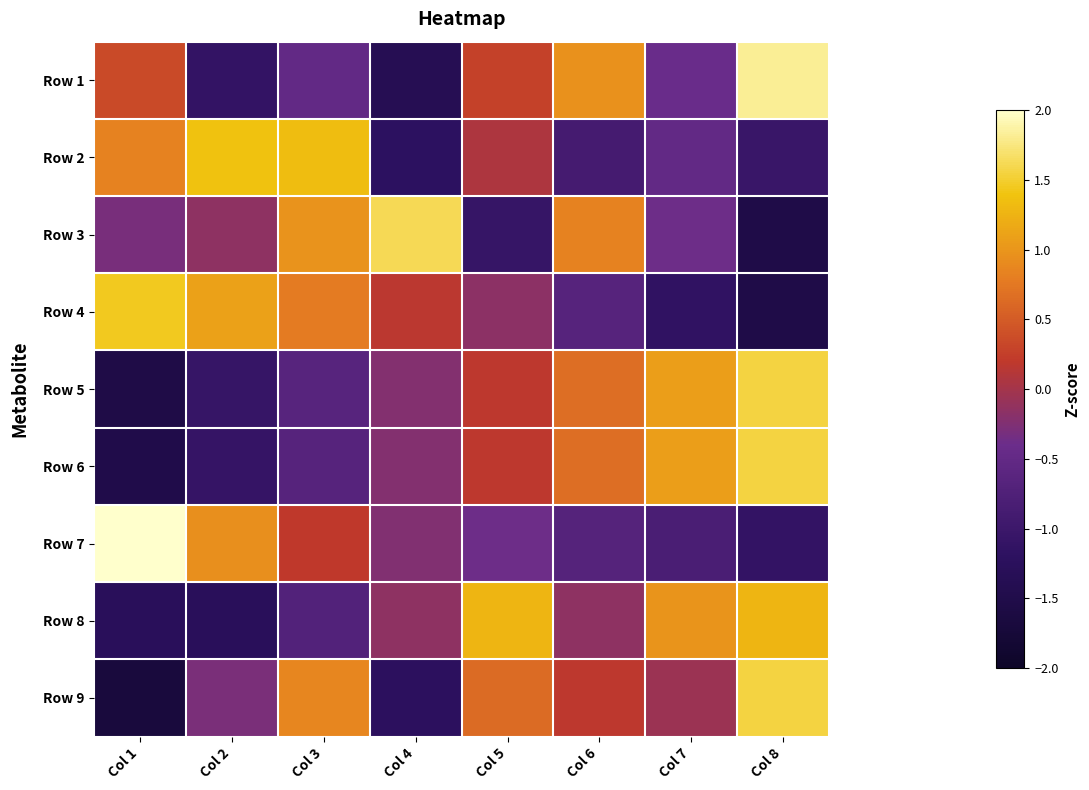

At Col 3, list the series in order from largest to smallest.

Row 2, Row 3, Row 9, Row 4, Row 7, Row 1, Row 5, Row 6, Row 8